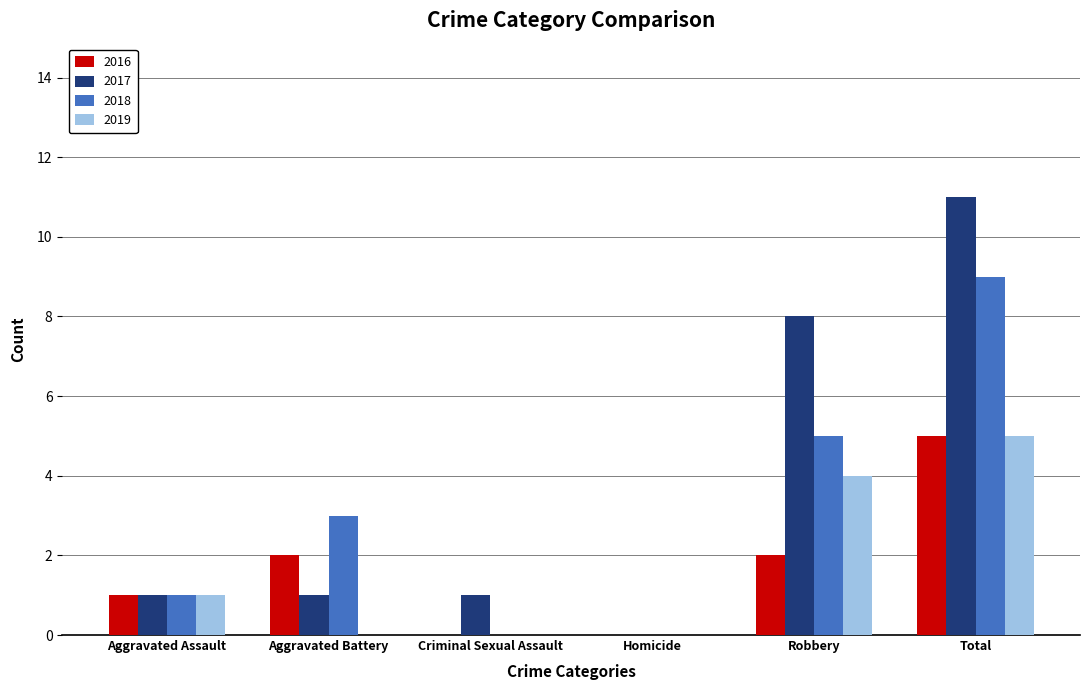

Which series has the largest range (max minus min)?

2017